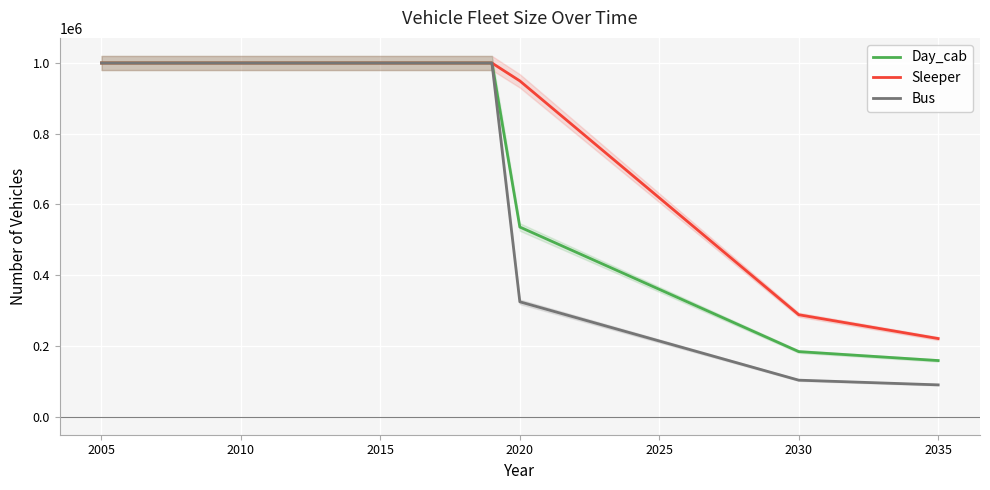

What is the maximum value for Sleeper?

1000000.0